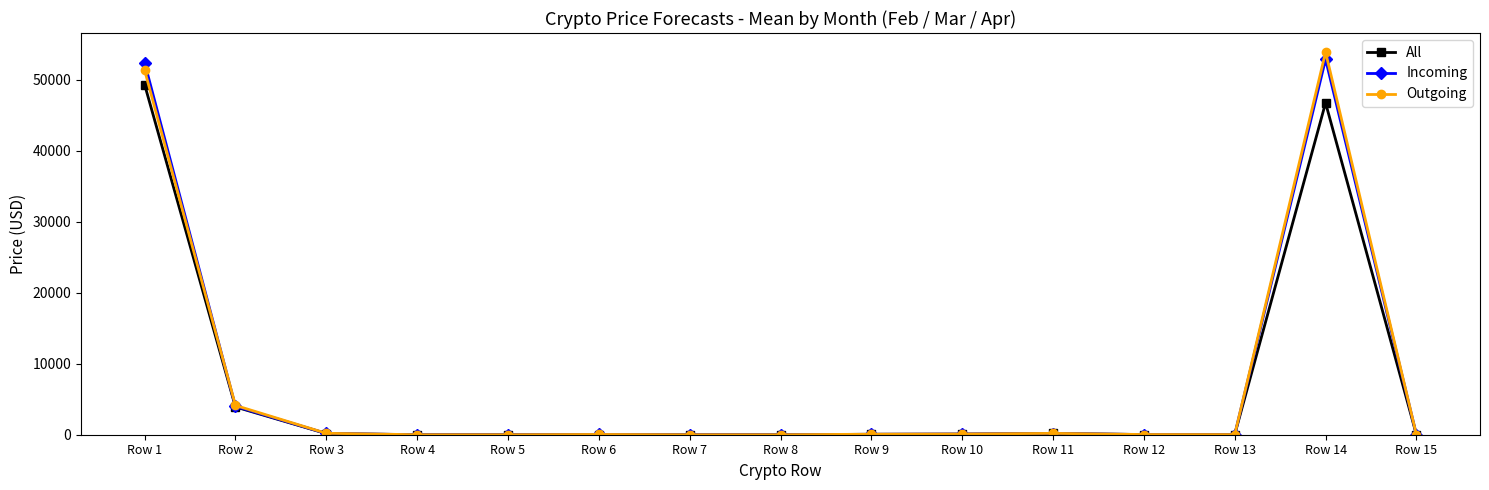

Which series has the largest range (max minus min)?

Outgoing